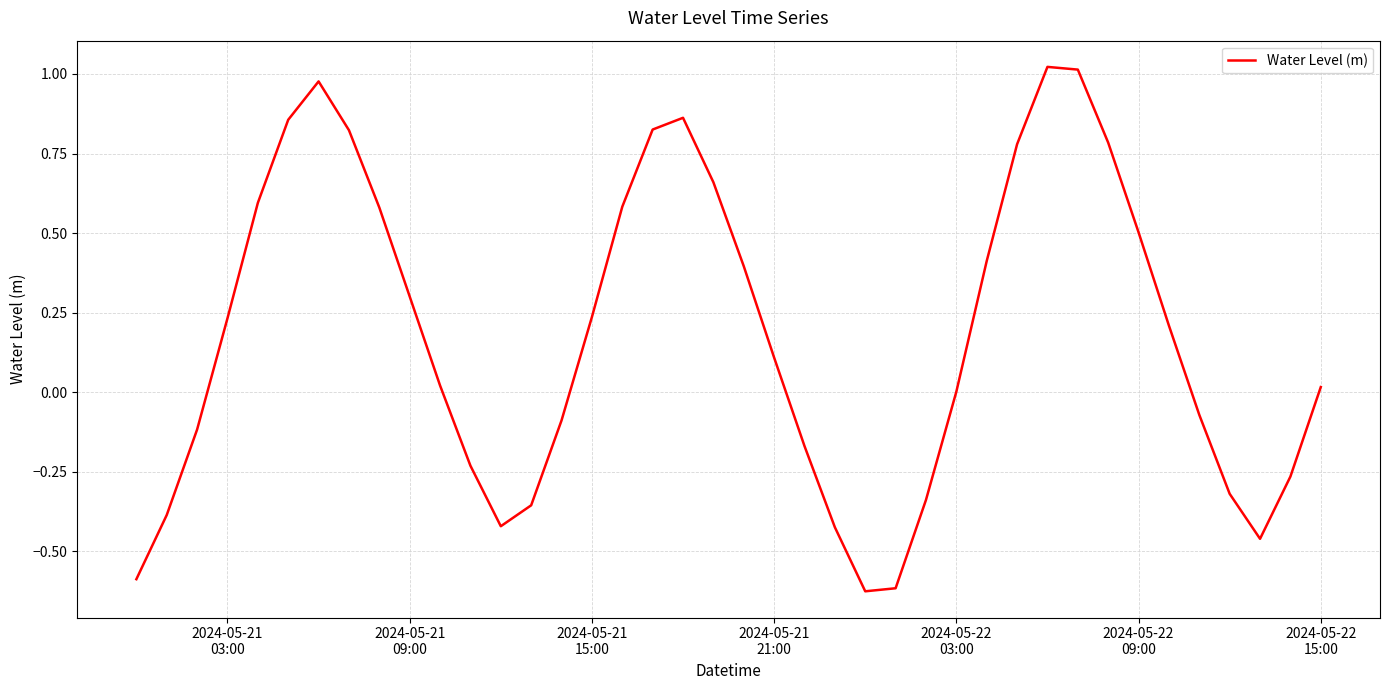

How many interior local valleys (lower than both neighbors) does the data have?

3